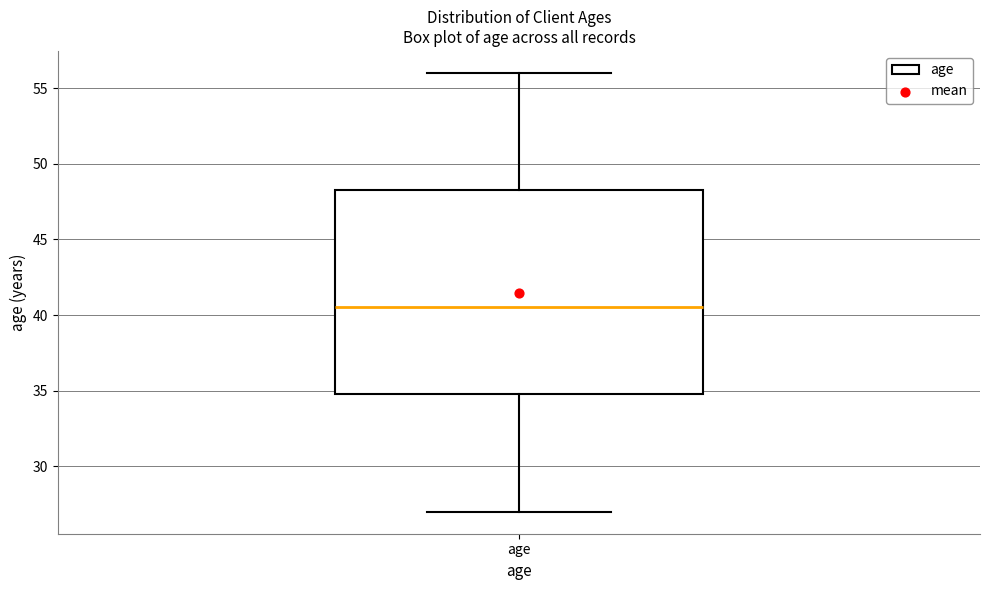

Transcribe this box plot: give where the median line is, the range the box spans, and where the two whiskers end, as read against the y-axis. The values are not printed on the chart, so give them approximately, as read against the axis.

median 40.5, box 35.0 to 48.5, whiskers 27.0 to 56.0